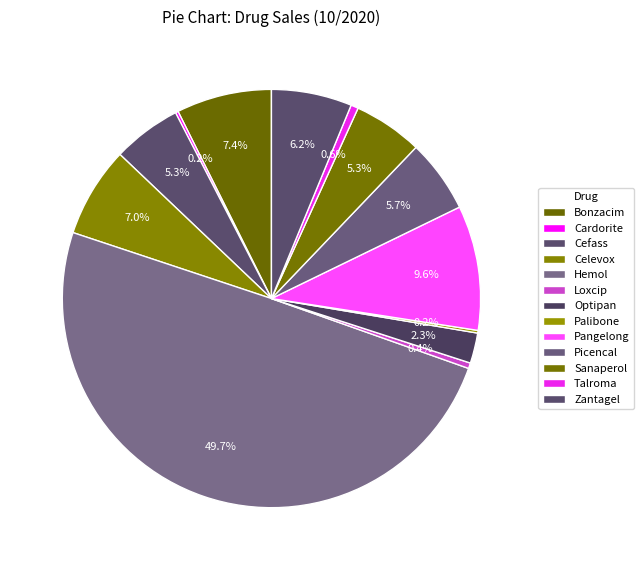

Is Cardorite the majority of the pie?

No